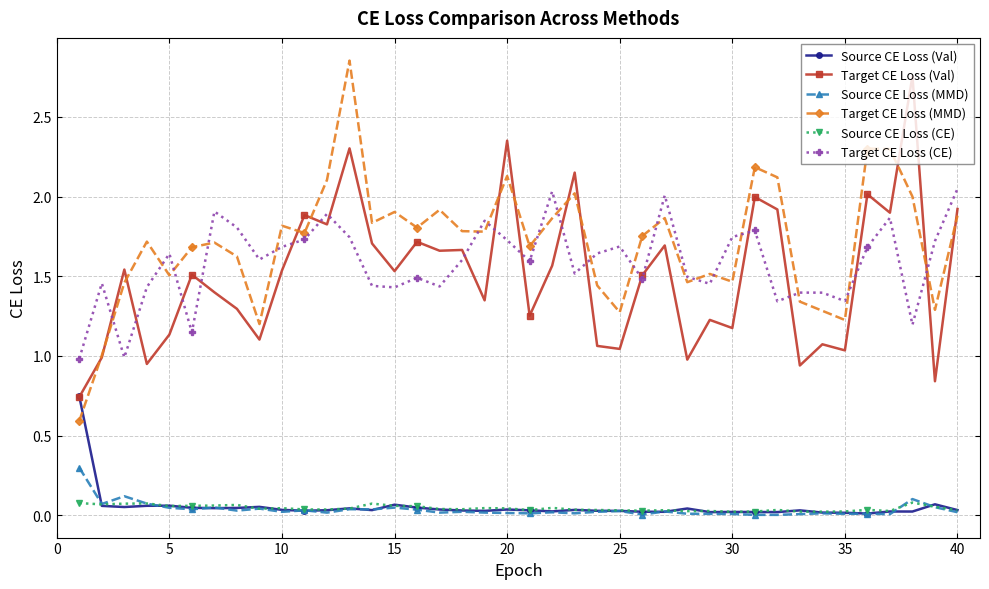

True or false: Target CE Loss (MMD) has more than 0 points higher than both neighbors.

True